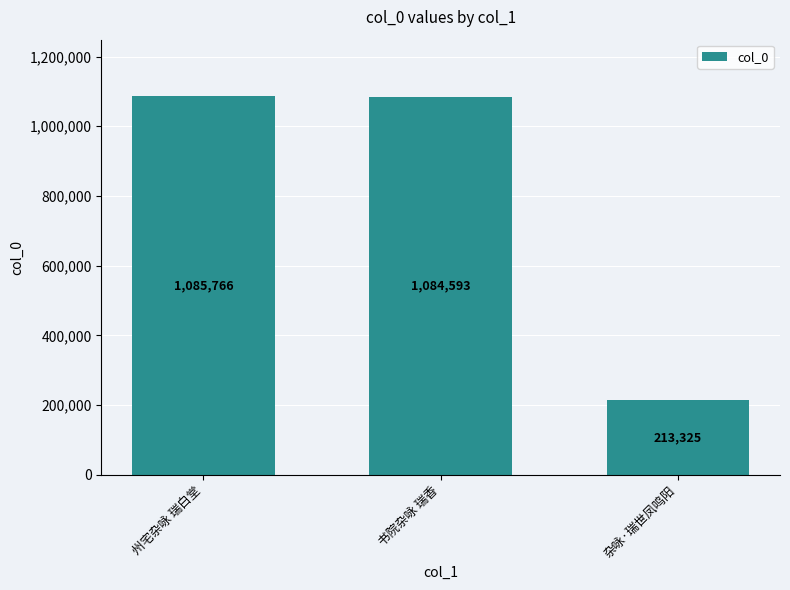

The value at 杂咏·瑞世凤鸣阳 is 135812. True or false?

False